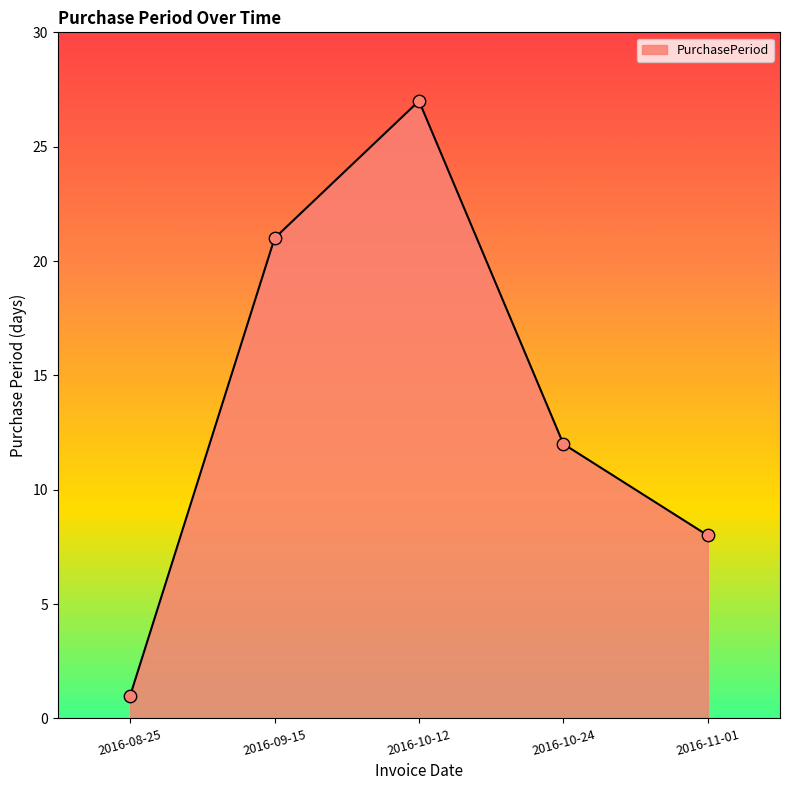

Which has a higher value, 2016-11-01 or 2016-09-15?

2016-09-15